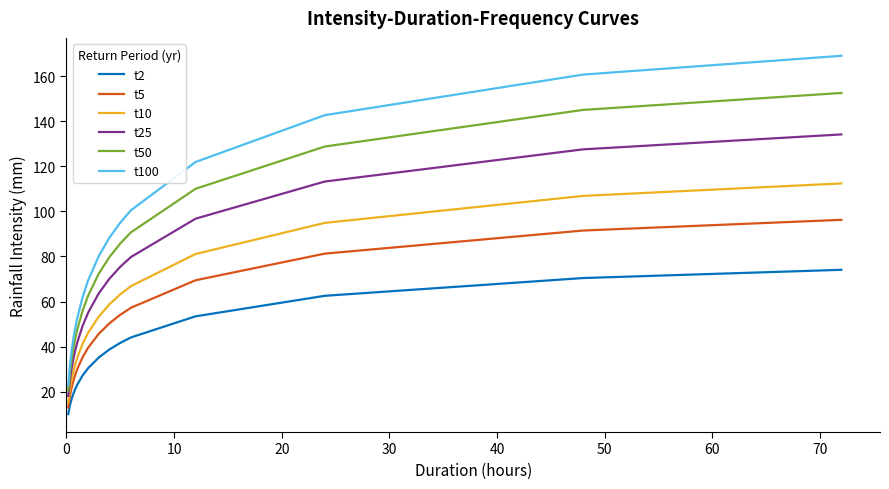

True or false: t25 and t10 intersect in this chart.

False